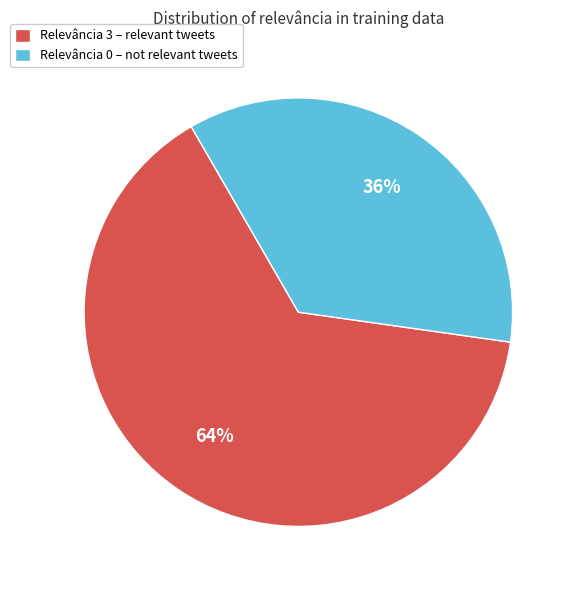

Rank the categories by value from lowest to highest.

Relevância 0 – not relevant tweets, Relevância 3 – relevant tweets